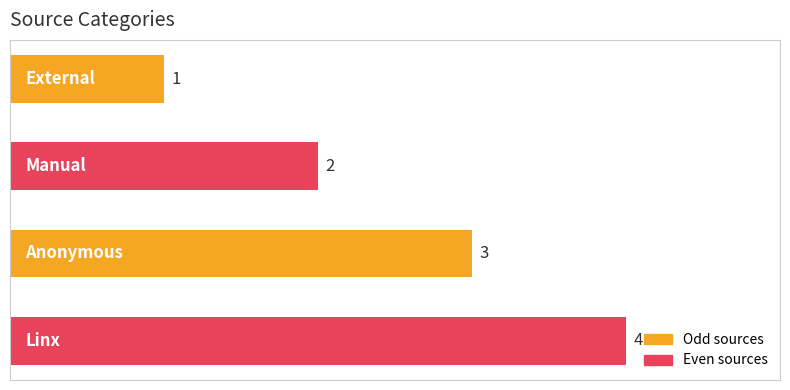

What is the difference between the maximum and minimum values?

3